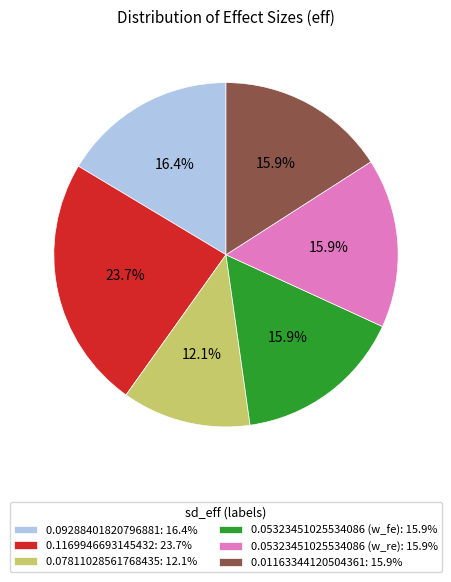

To the nearest percent, what portion does 0.1169946693145432 represent?

24%